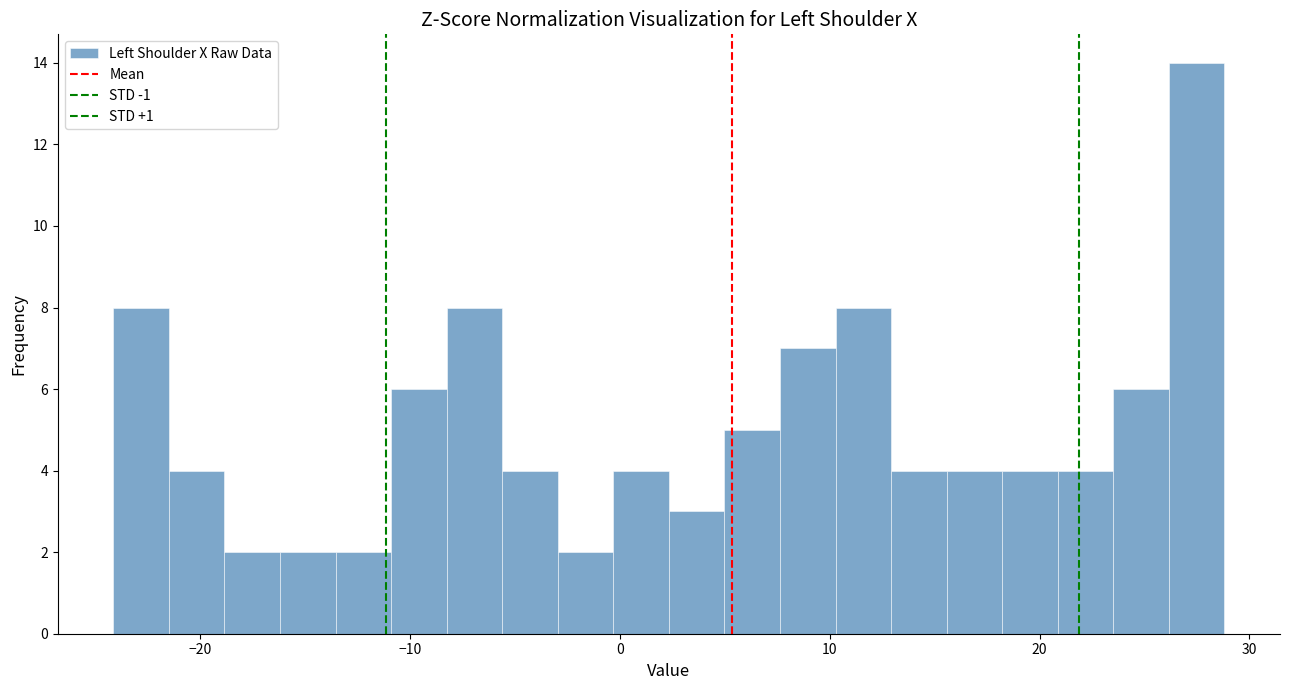

Read against the x-axis, roughly where is the centre of the tallest bar?

27